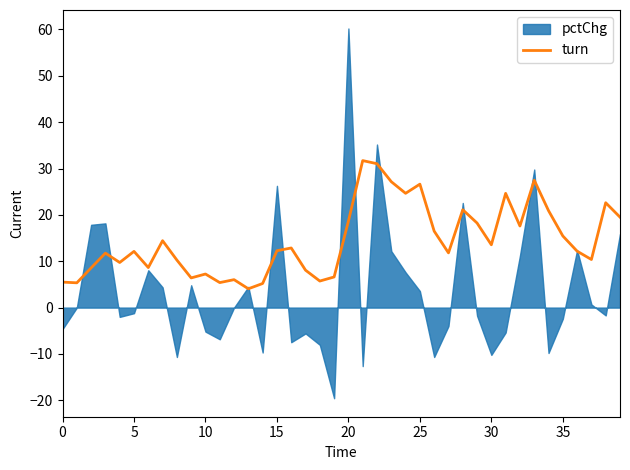

What is the minimum value for turn?

4.1